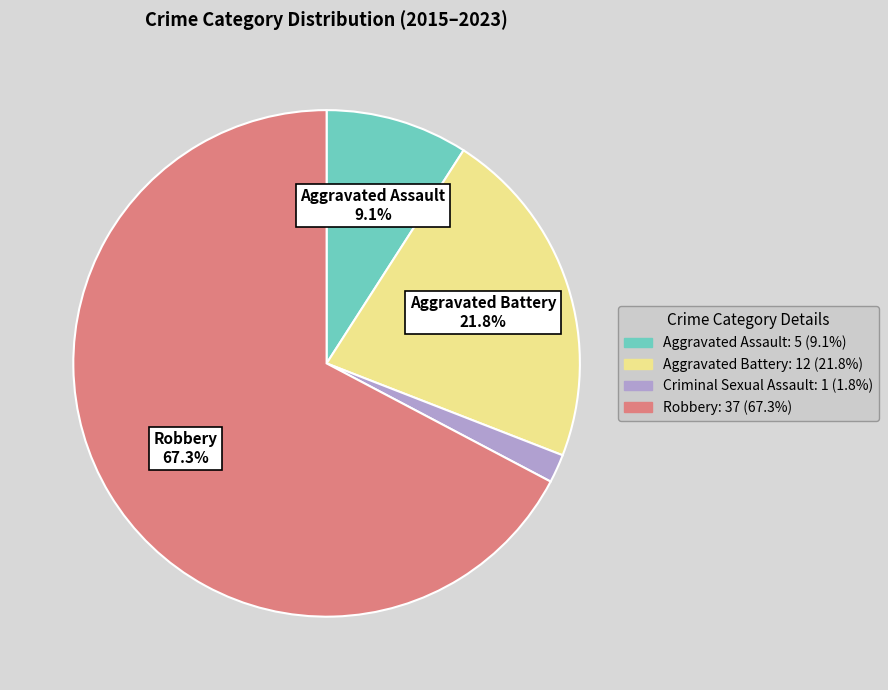

Between Aggravated Battery: 12 (21.8%) and Aggravated Assault: 5 (9.1%), which is larger?

Aggravated Battery: 12 (21.8%)